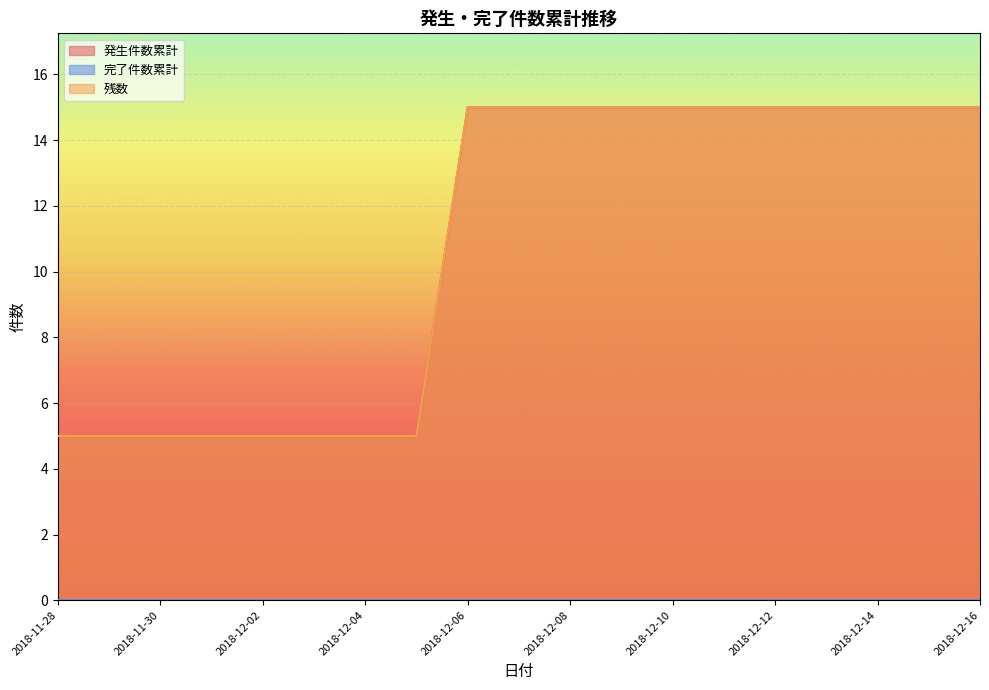

At which category is the sum across all series the highest?

2018-12-06